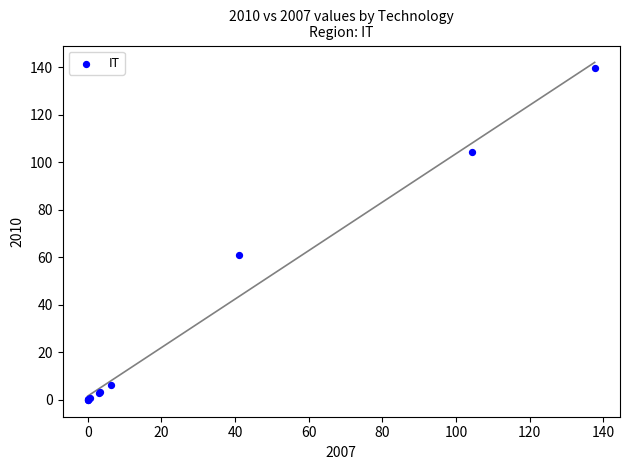

What Y value in the scatter plot is closest to 69?

61.2